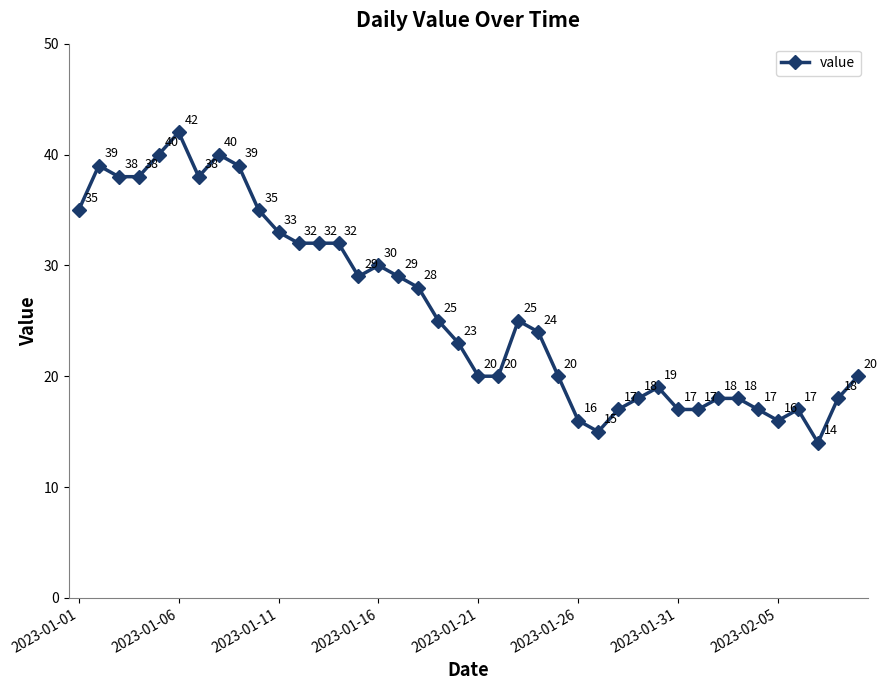

What is the maximum value shown in the chart?

42